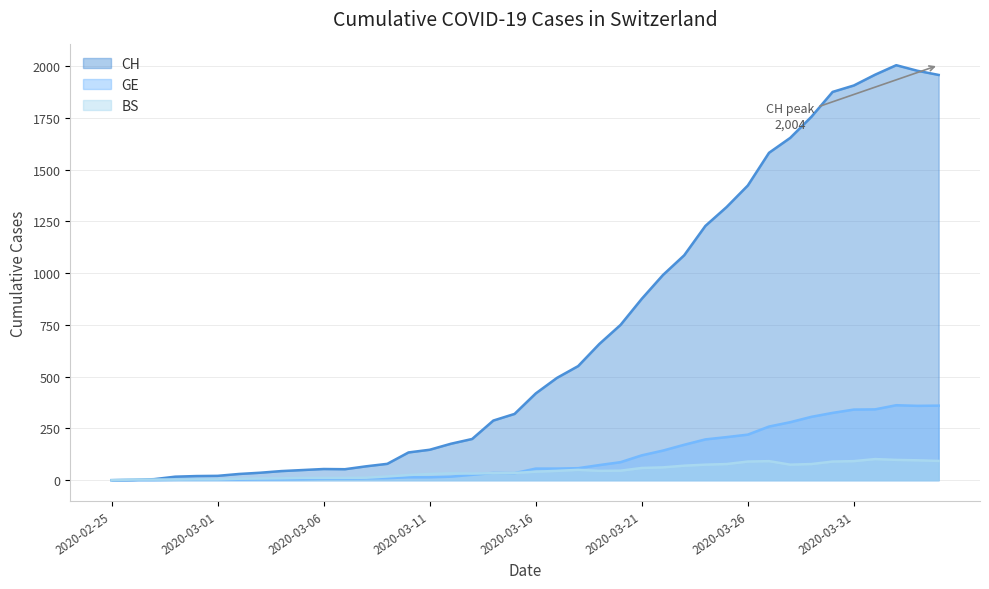

At which category does BS reach its first local valley?

2020-03-13